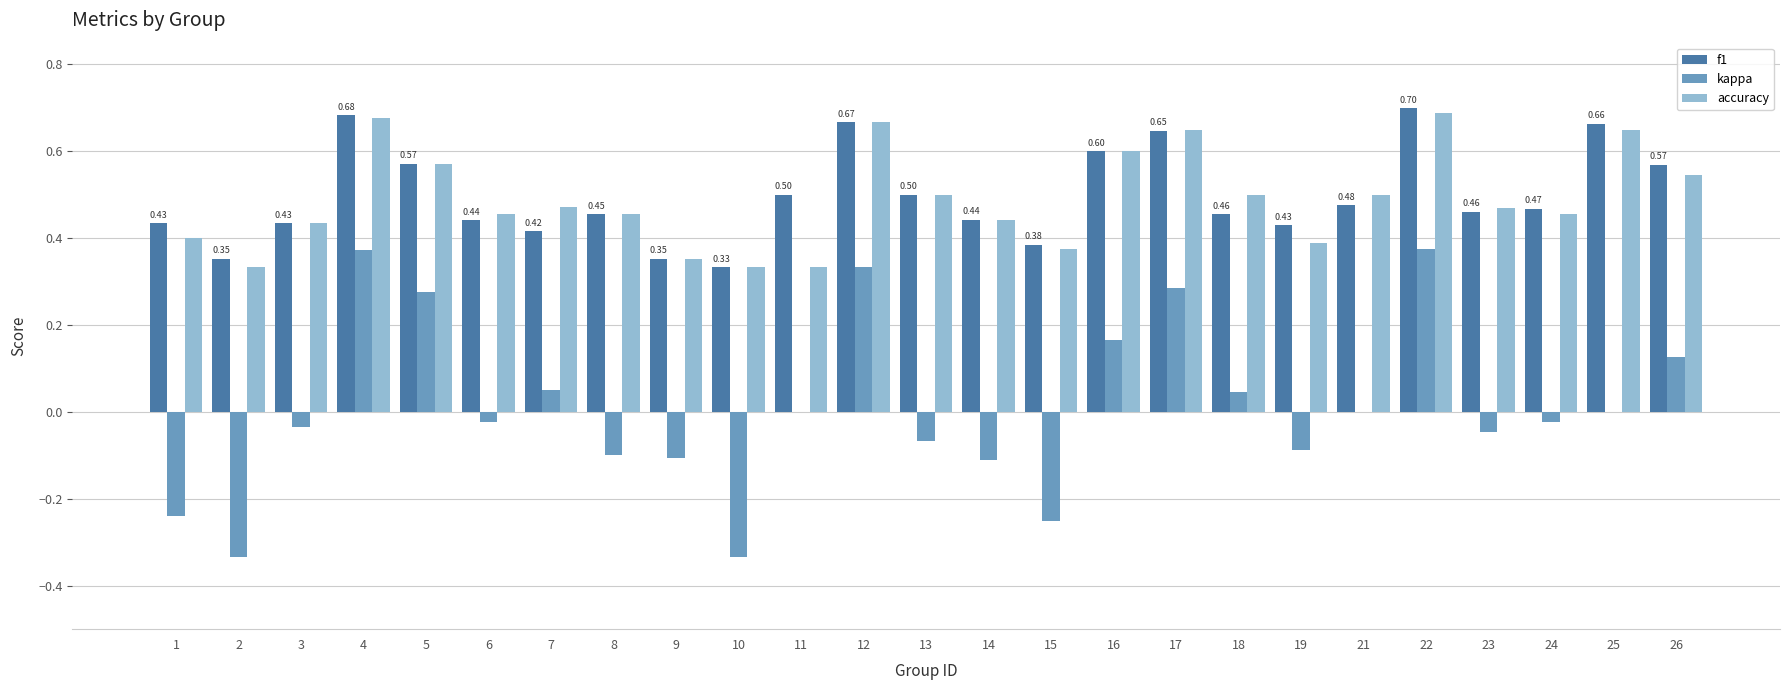

What is the sum of the f1 values at 24 and 4?

1.2